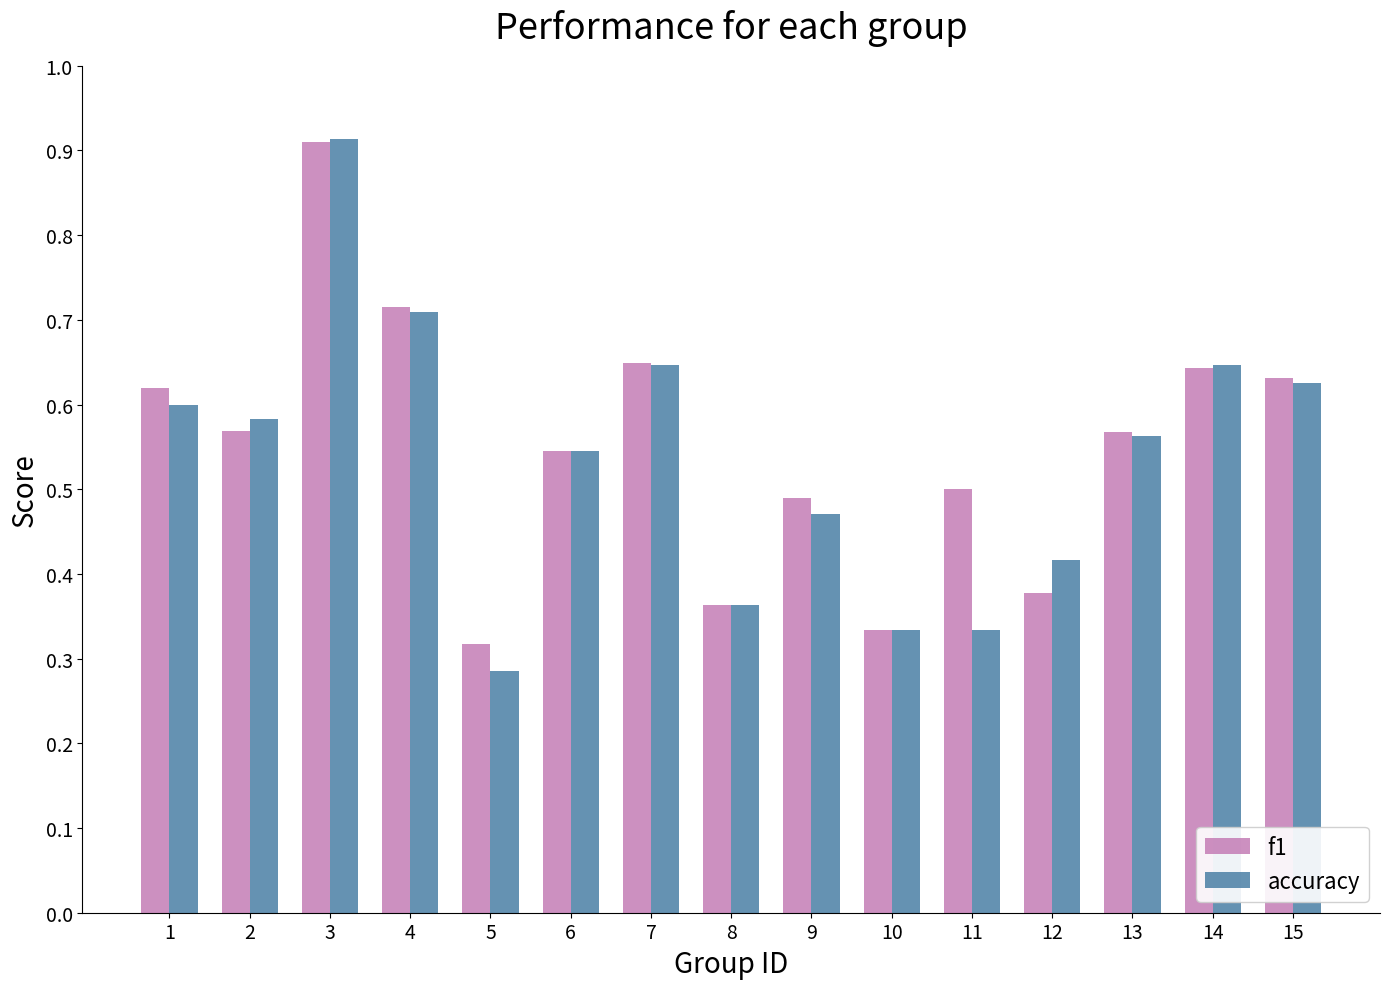

What is the sum of the accuracy values at 1 and 15?

1.2